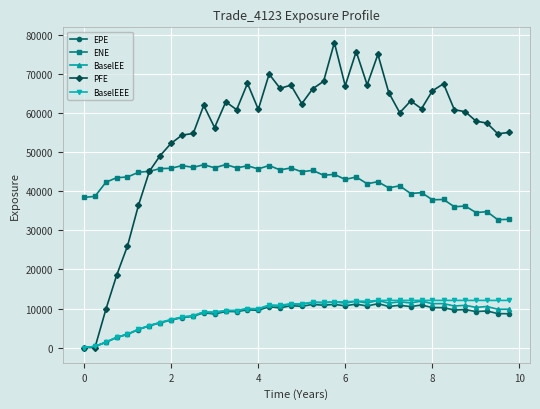

Which series has the largest total across all categories?

PFE